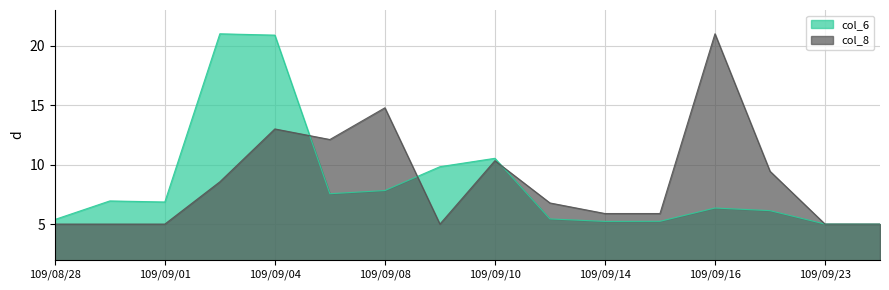

What is the label of the 12th point from the left?

109/09/15